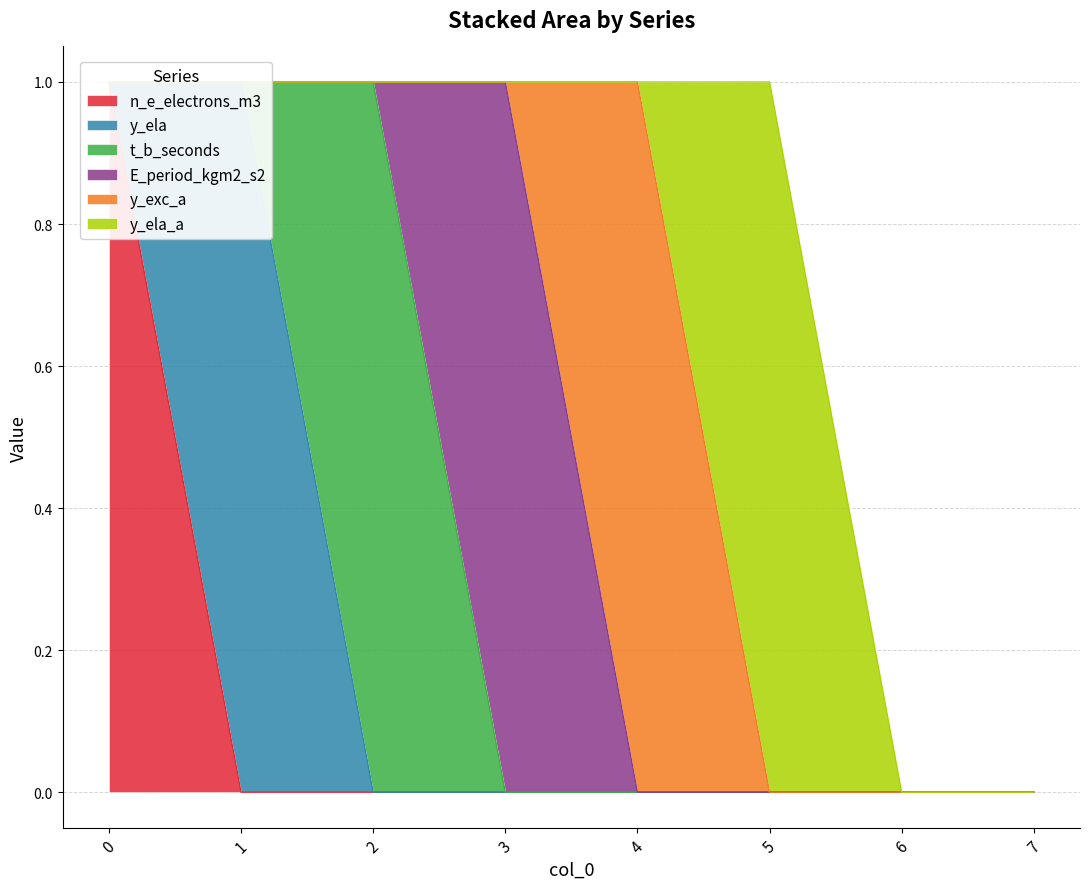

Does the chart have visible grid lines?

Yes